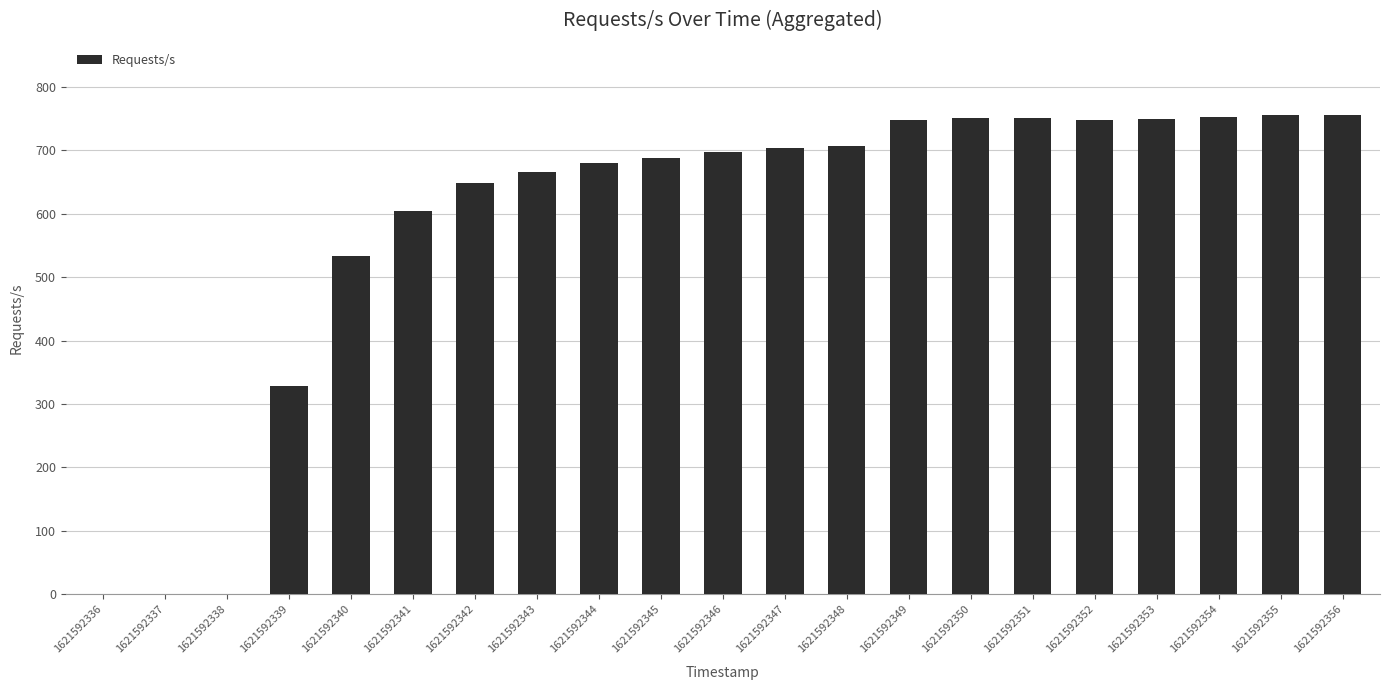

What is the sum of the values at 1621592349 and 1621592343?

1414.1